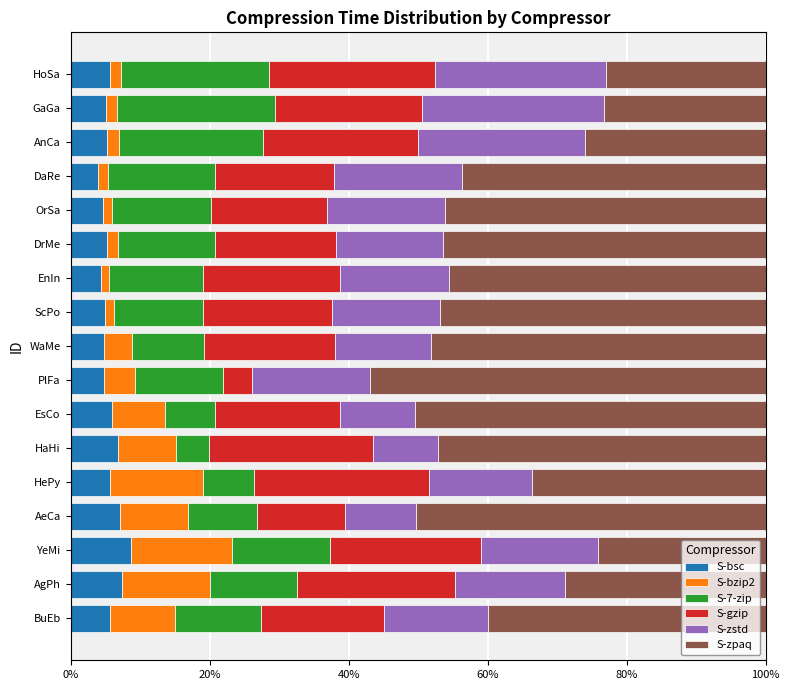

What are all the series names shown in the legend?

S-bsc, S-bzip2, S-7-zip, S-gzip, S-zstd, S-zpaq